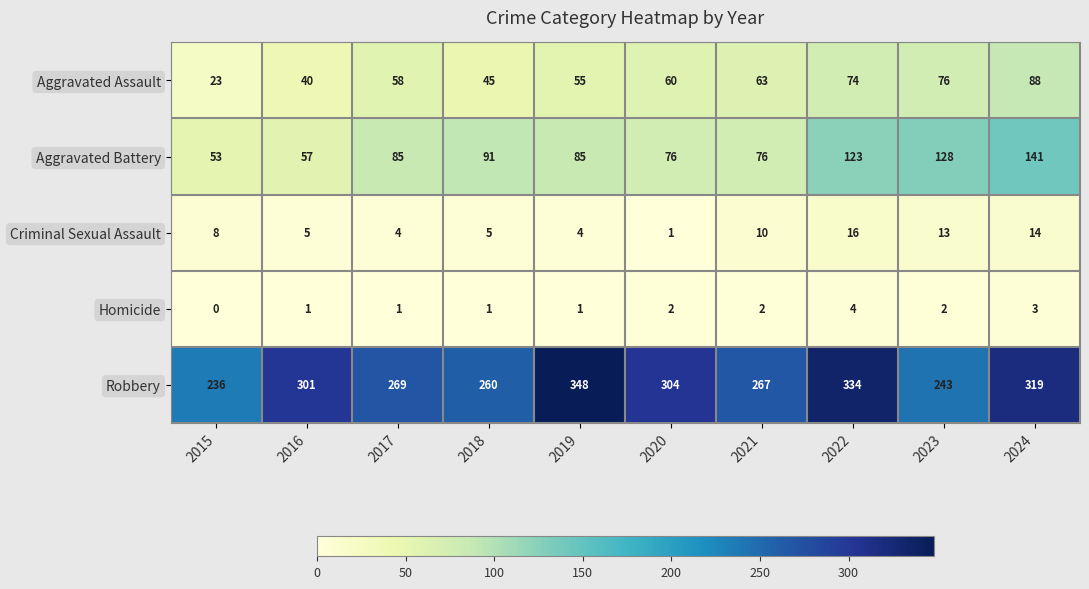

Which category has the highest value across all series?

2019